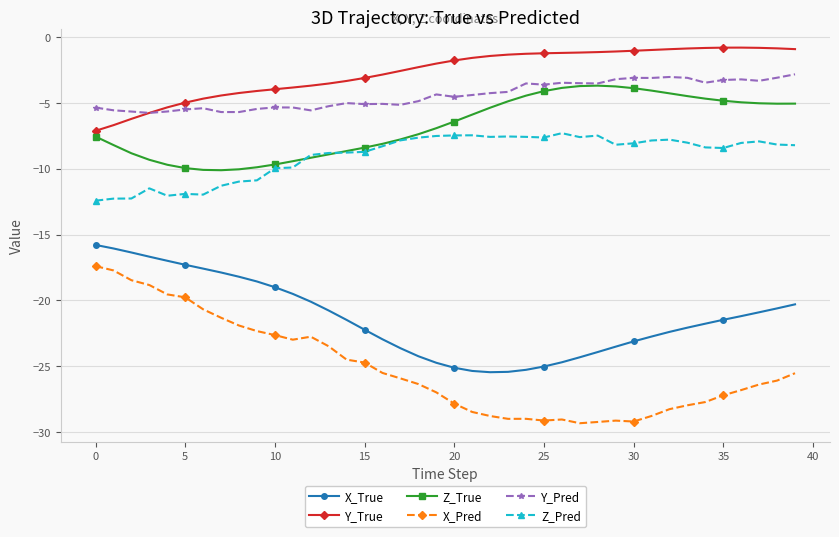

What is the greatest value displayed?

-0.8